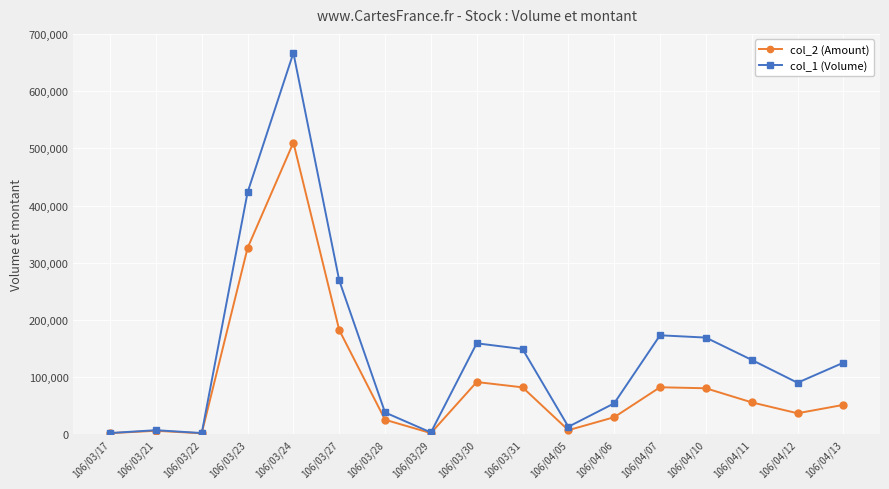

Where is col_1 (Volume) nearest to the value 334500?

106/03/27